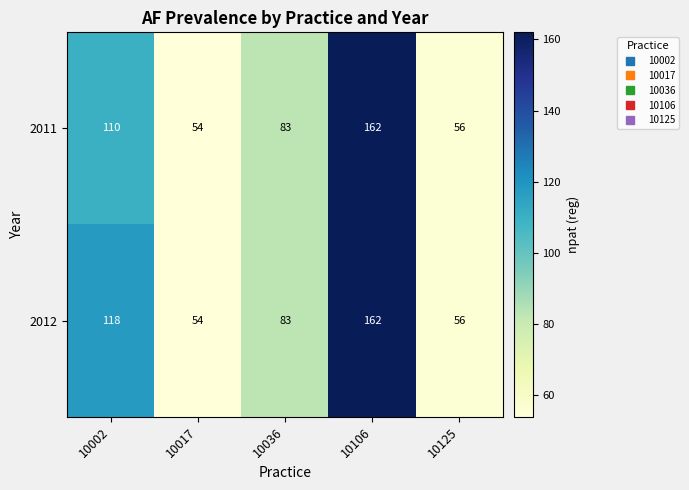

What is the total value across all series at 10017?

108